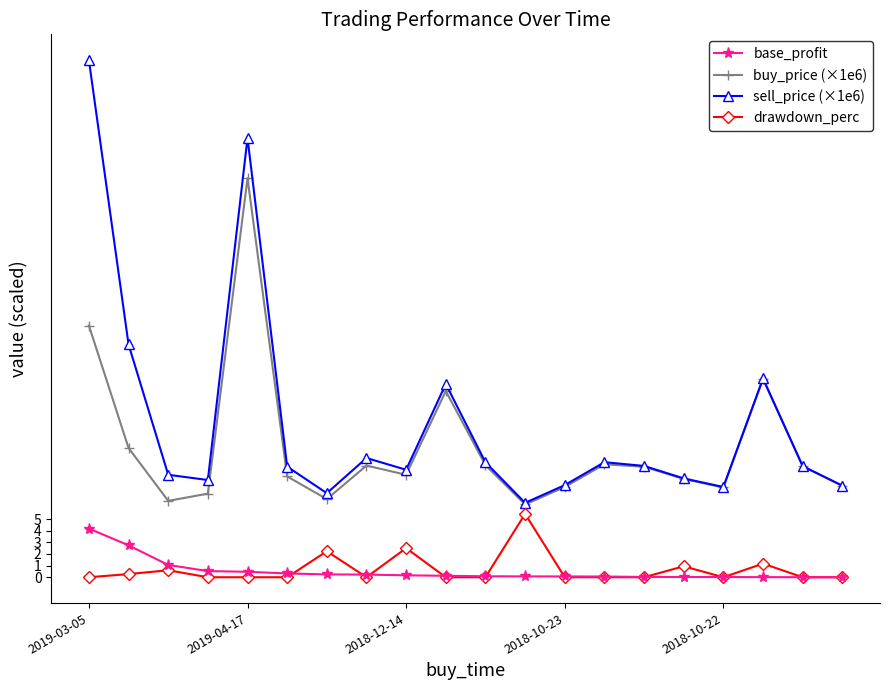

True or false: buy_price (×1e6) and base_profit intersect in this chart.

False